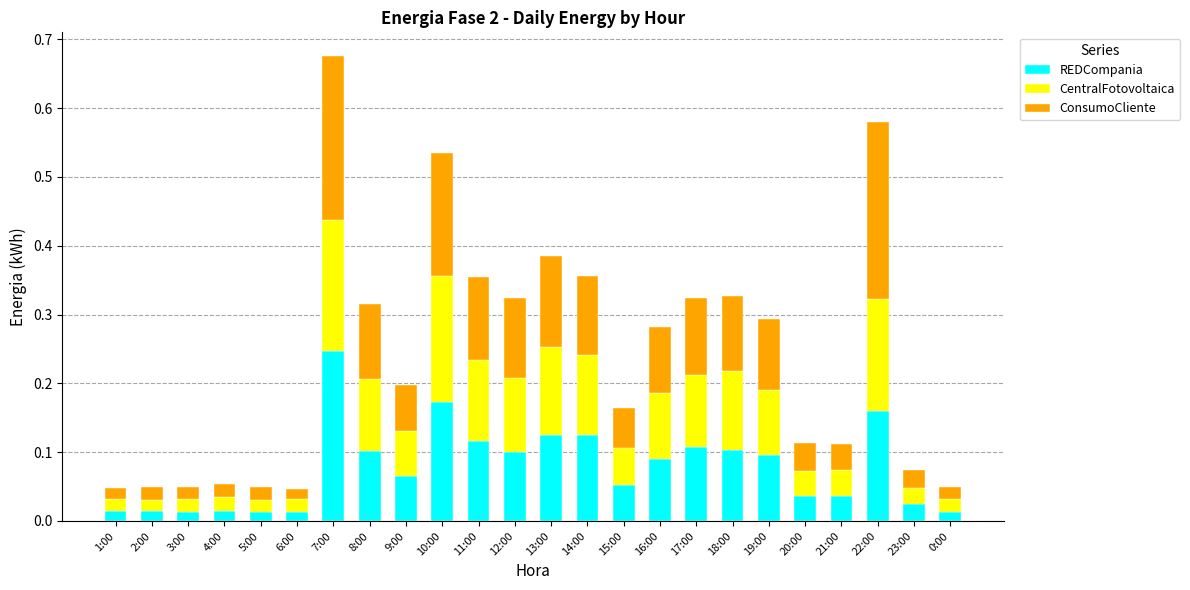

At which category is the sum across all series the highest?

7:00